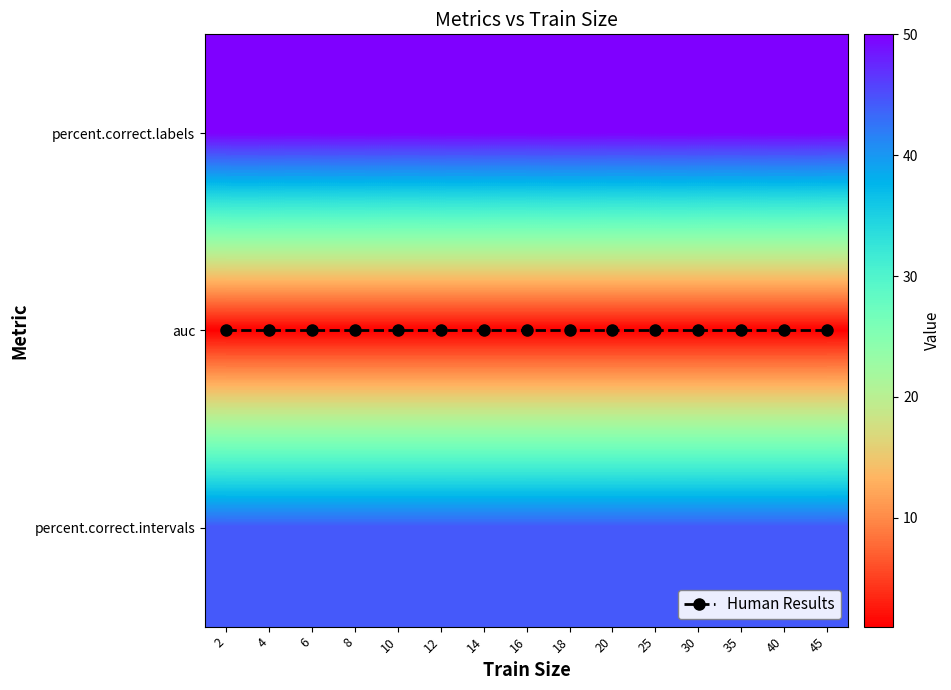

True or false: auc has a value of 1.0 at 12.

True